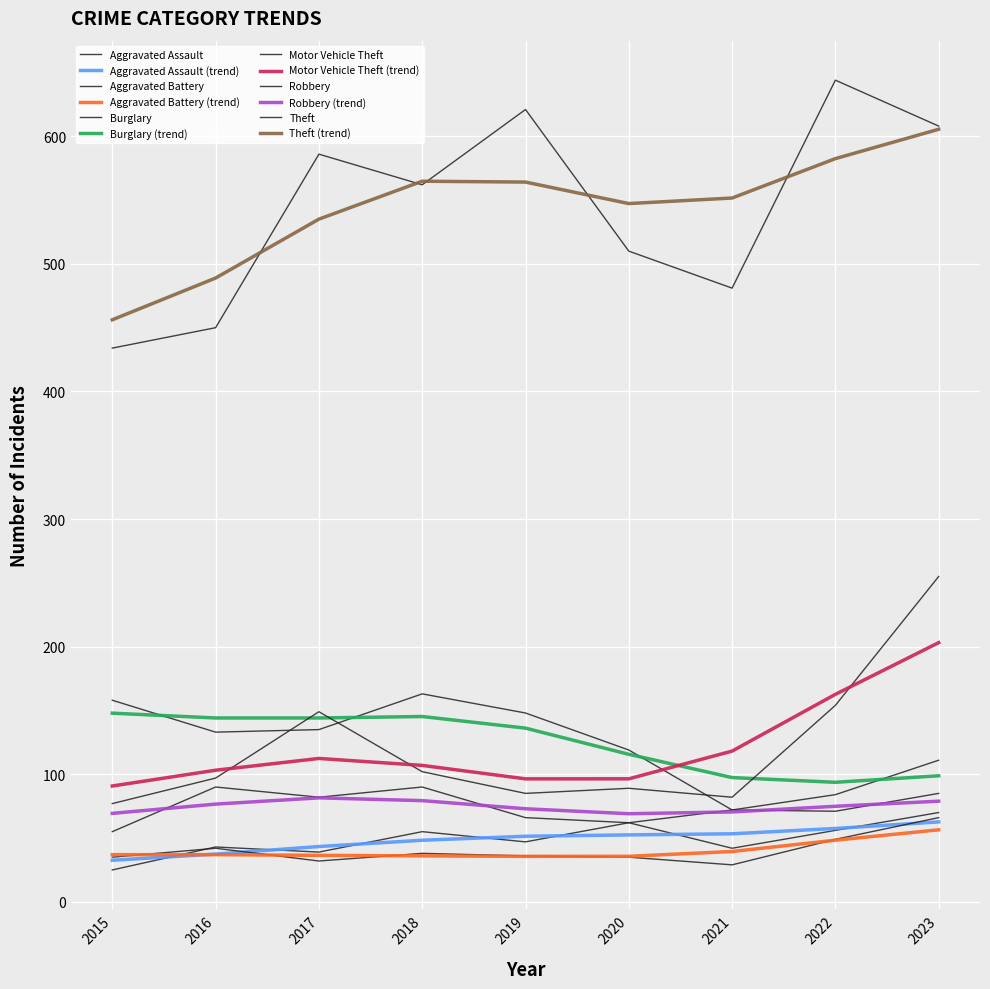

True or false: Aggravated Battery and Theft intersect in this chart.

False